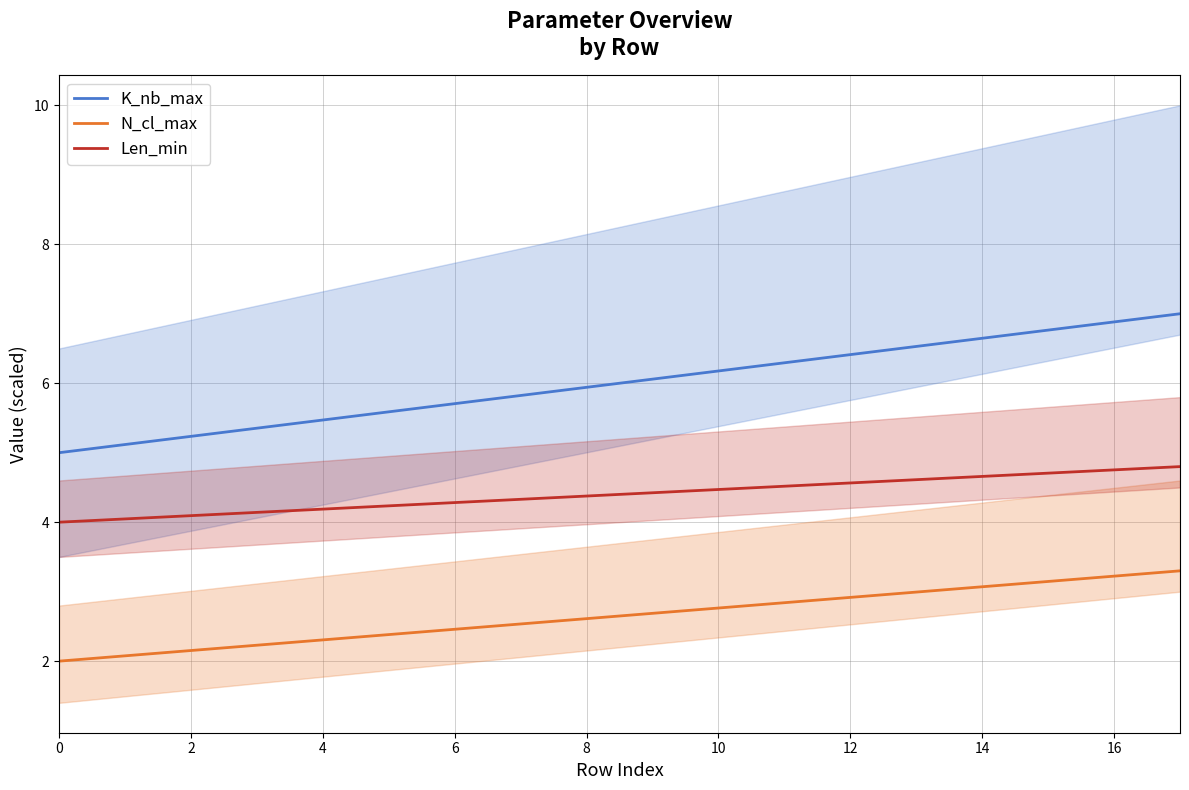

What is the minimum value shown in the chart?

2.0